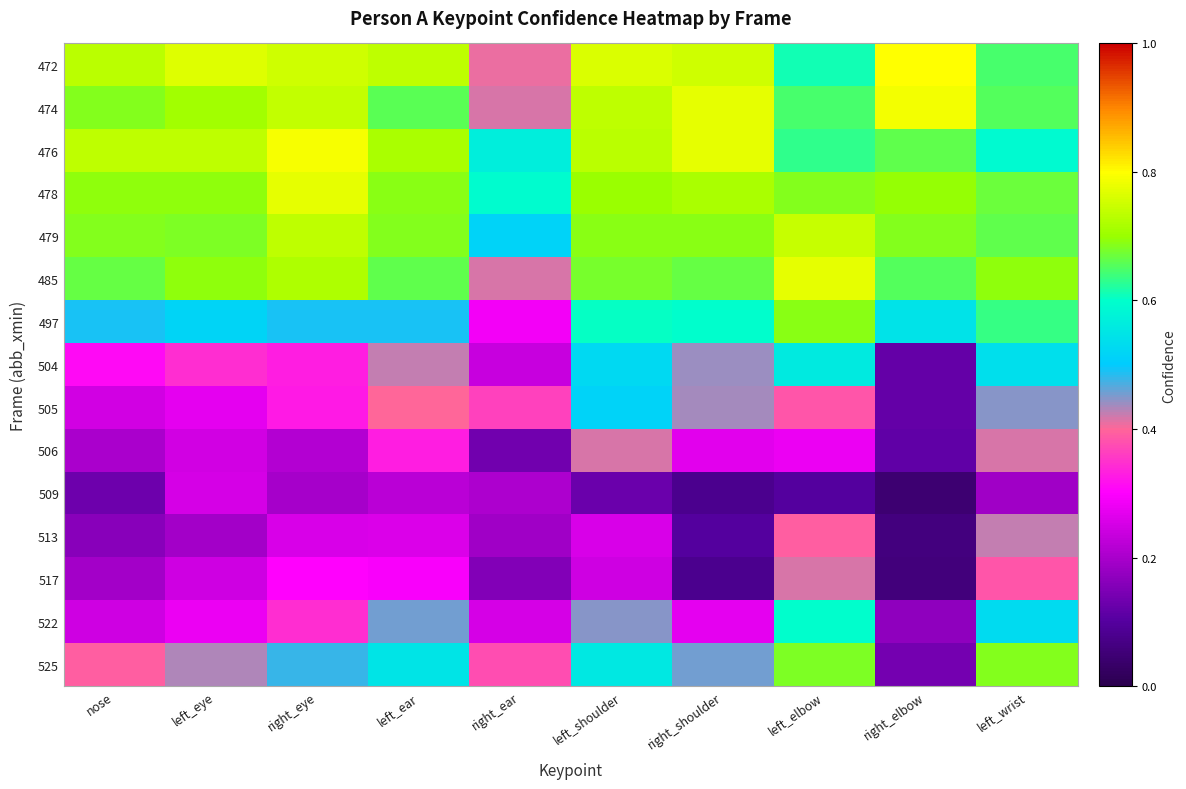

Which series has the largest range (max minus min)?

525